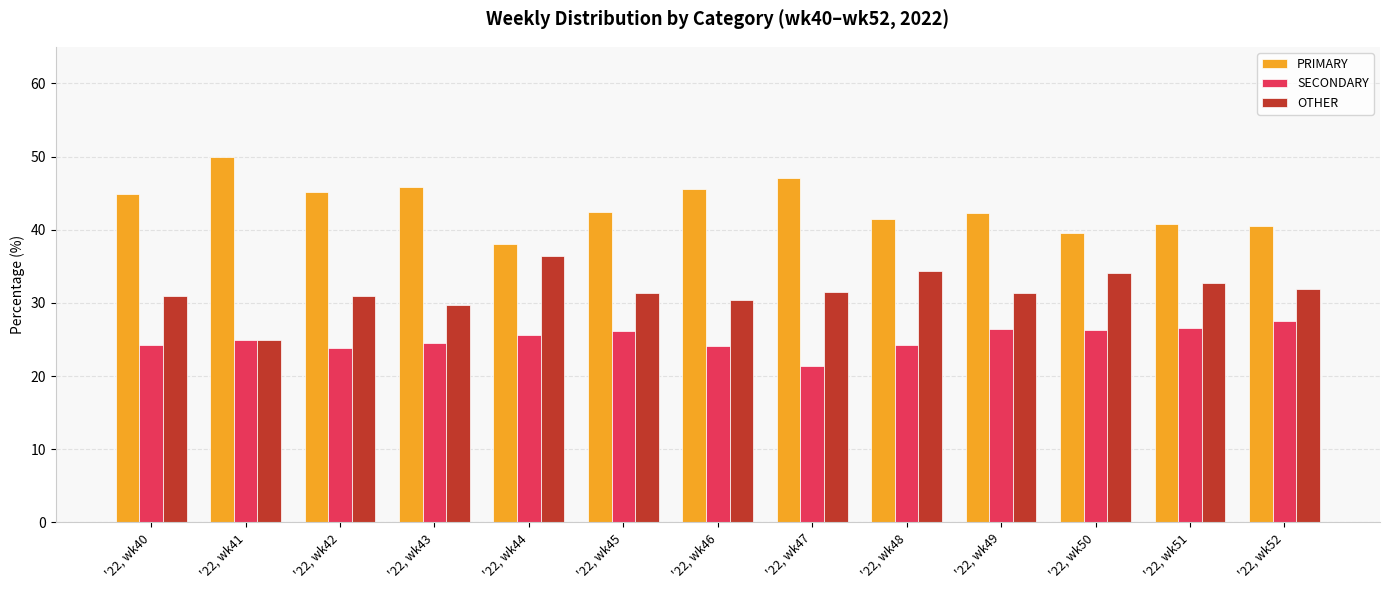

What is the spread (max minus min) of values at '22, wk43?

21.4